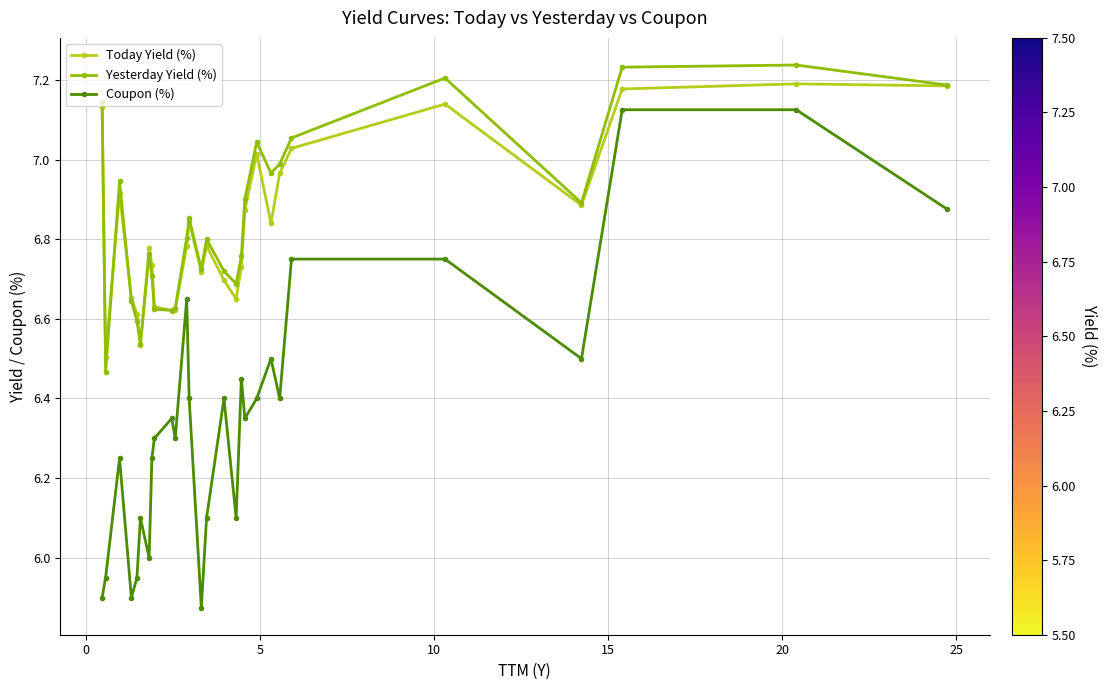

True or false: Coupon (%) and Yesterday Yield (%) cross at least once.

False